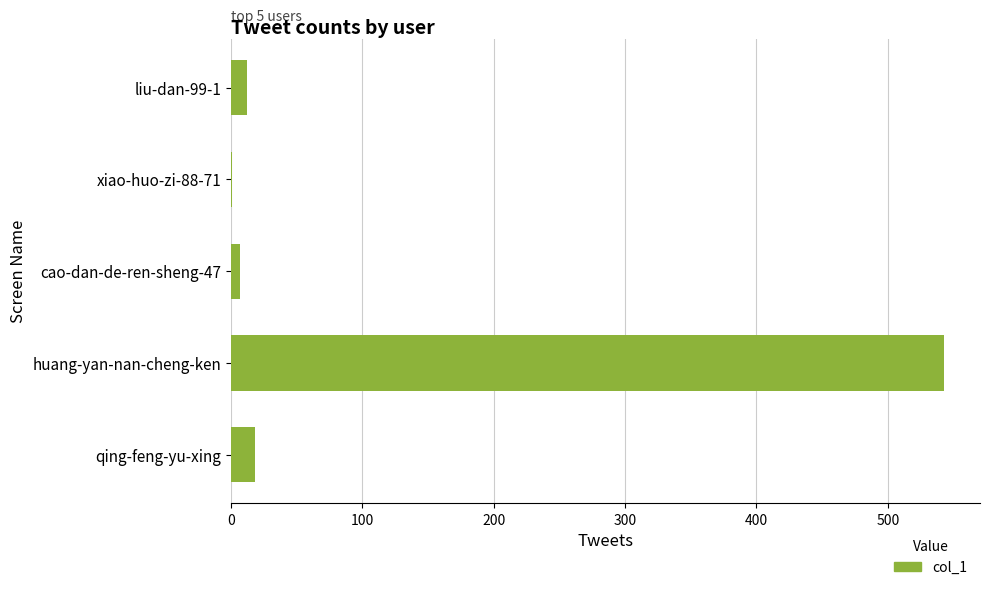

Are the bars grouped side by side (vs. stacked)?

No